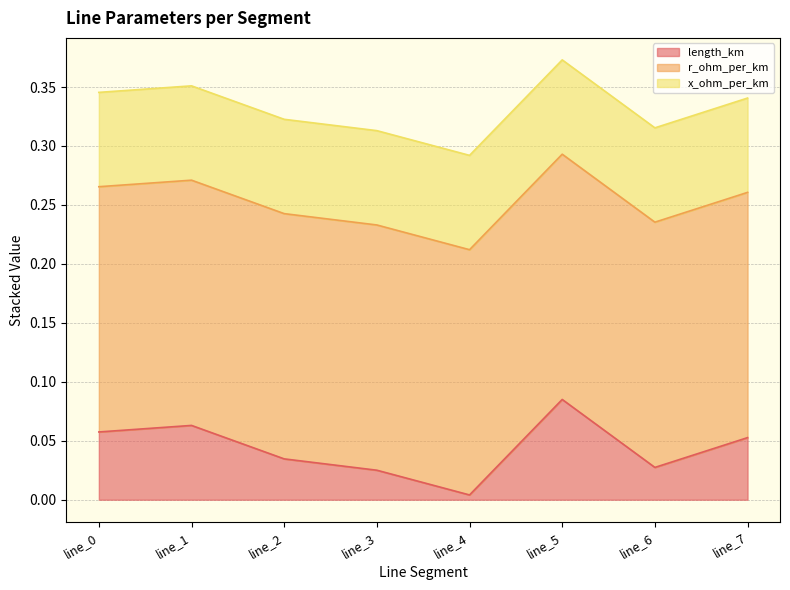

Which series has the largest total across all categories?

r_ohm_per_km